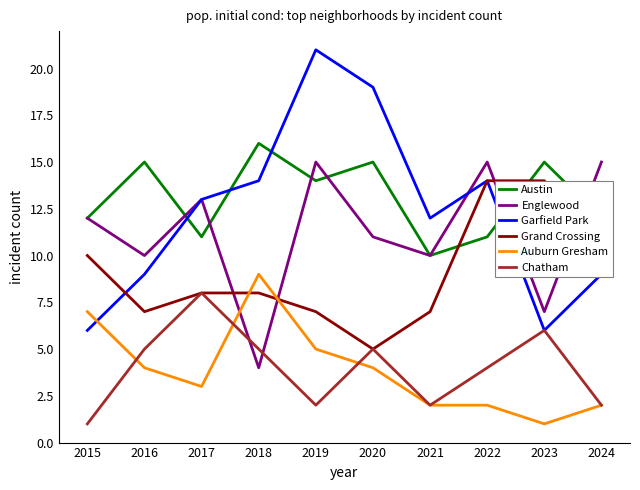

What value does the Garfield Park series have at 2017, to the nearest 5?

15